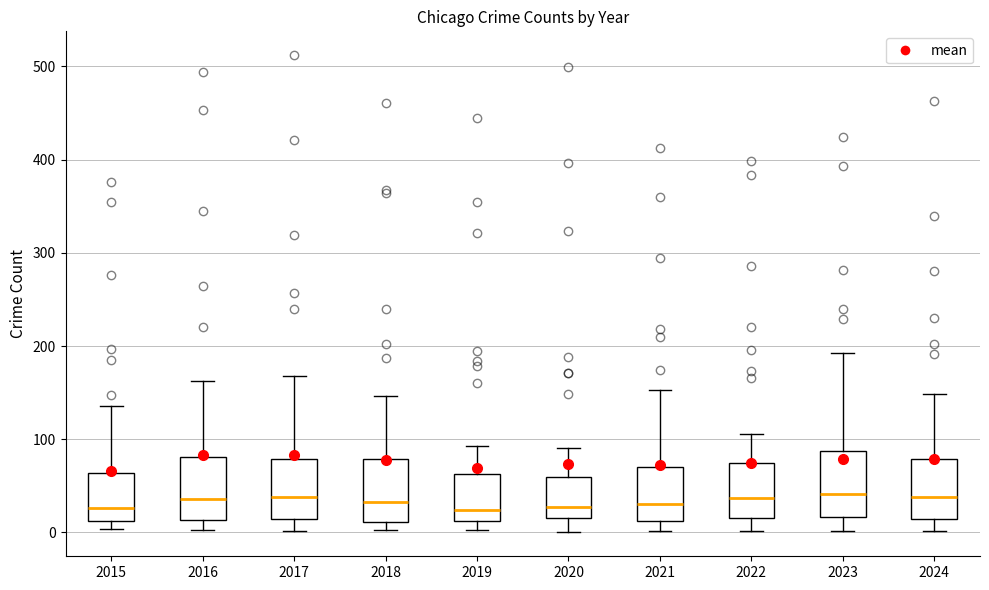

Reading left to right, read every box against the y-axis: the position of its median line, the range the box covers, and the ends of its whiskers. The values are not printed on the chart, so give them approximately, as read against the axis.

2015: median 30, box 10 to 60, whiskers 0 to 140
2016: median 40, box 10 to 80, whiskers 0 to 160
2017: median 40, box 10 to 80, whiskers 0 to 170
2018: median 30, box 10 to 80, whiskers 0 to 150
2019: median 20, box 10 to 60, whiskers 0 to 90
2020: median 30, box 20 to 60, whiskers 0 to 90
2021: median 30, box 10 to 70, whiskers 0 to 150
2022: median 40, box 20 to 70, whiskers 0 to 110
2023: median 40, box 20 to 90, whiskers 0 to 190
2024: median 40, box 10 to 80, whiskers 0 to 150